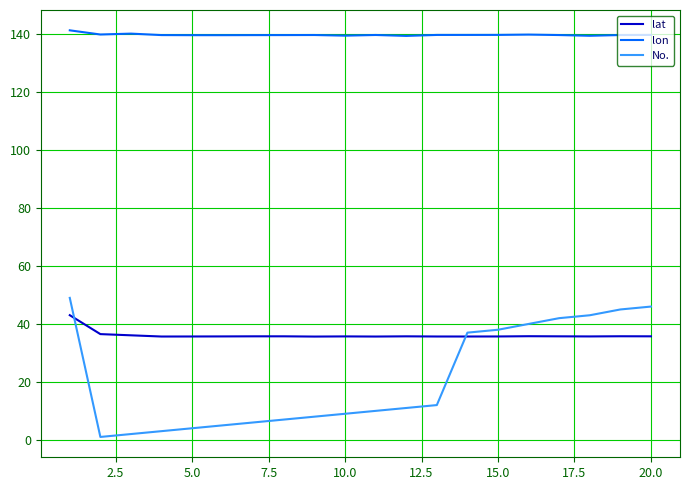

Which series has the largest total across all categories?

lon